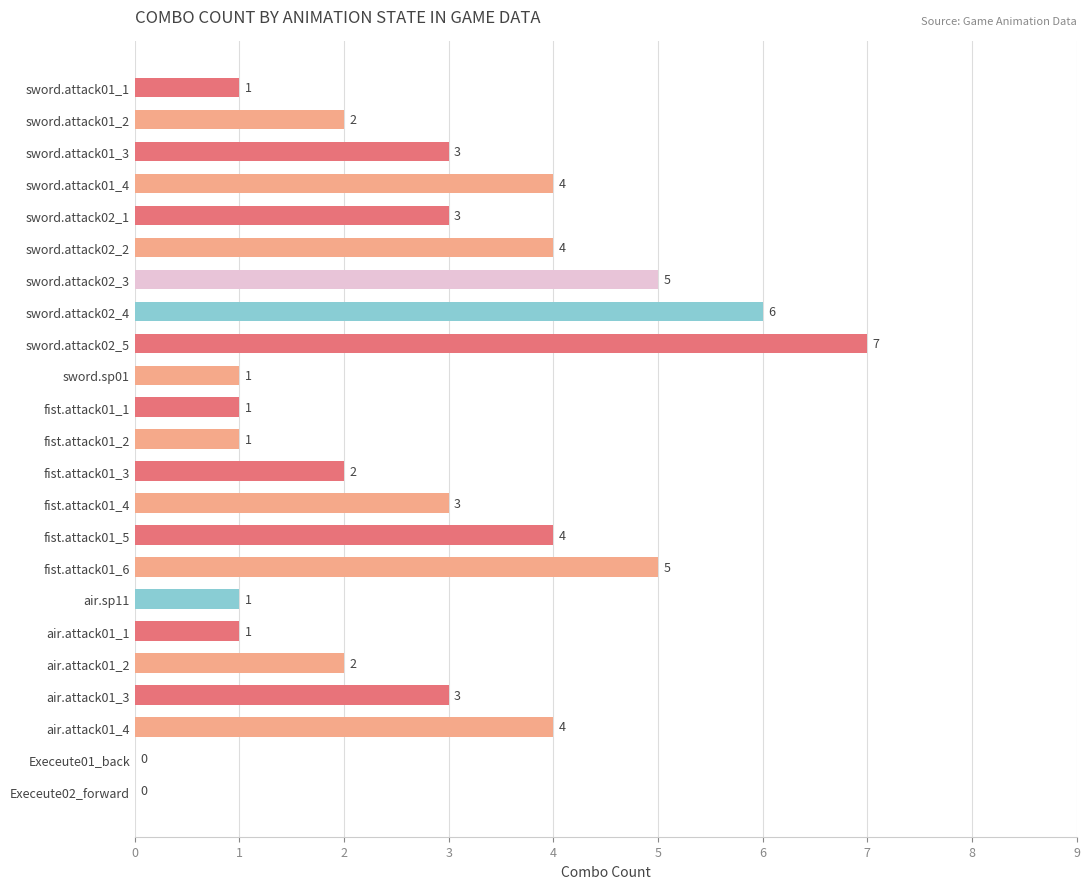

What is the sum of all values?

63